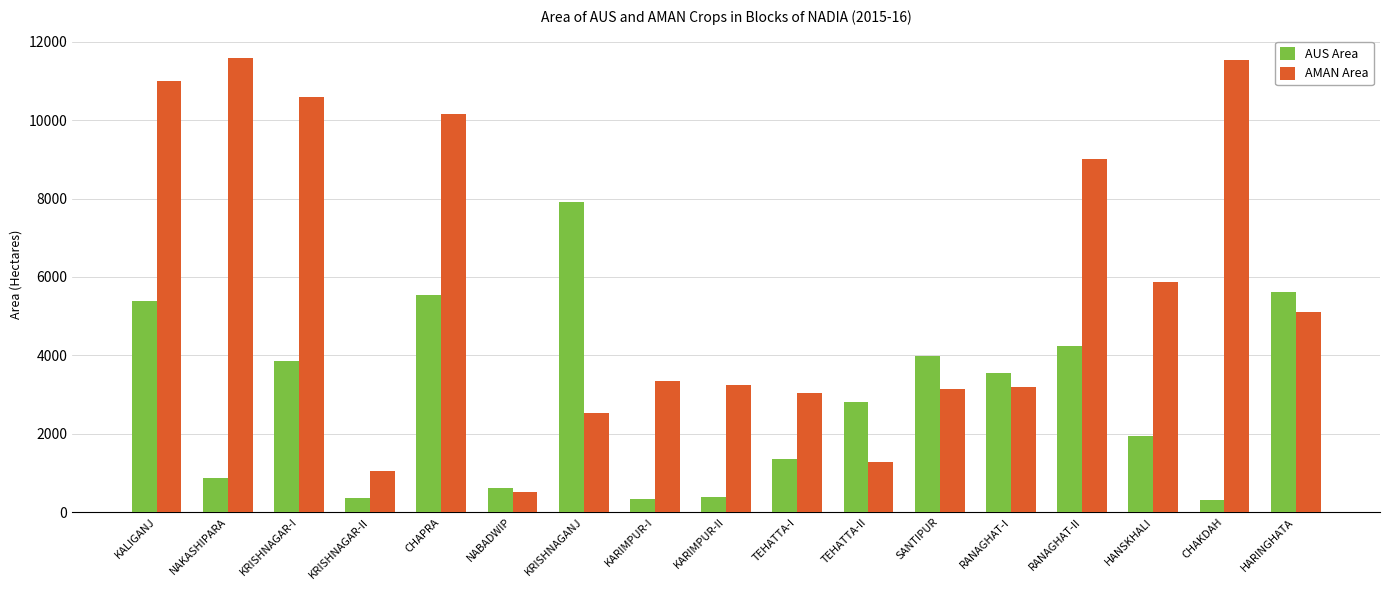

How many bars are there in total?

34